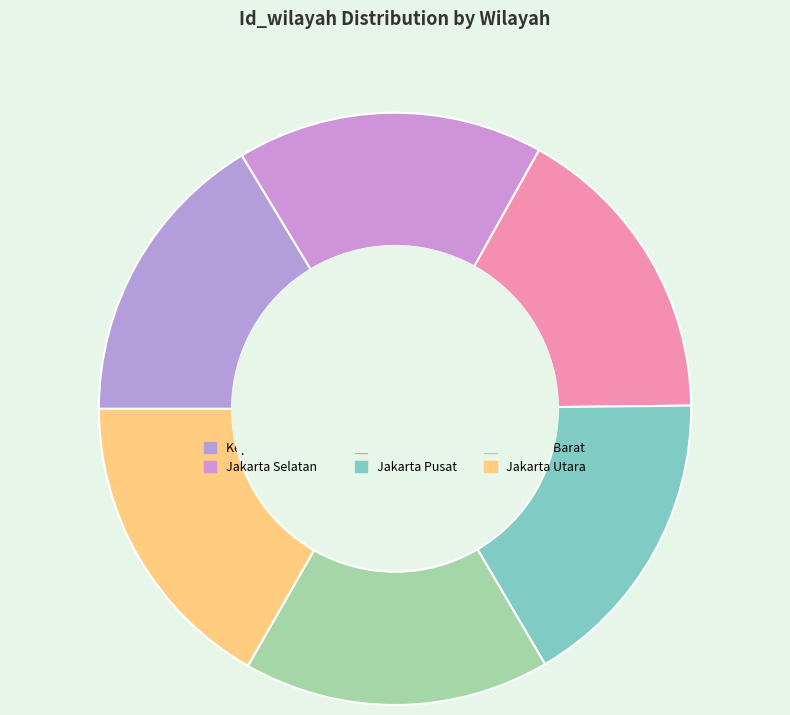

Which slice is the smallest?

Kepulauan Seribu